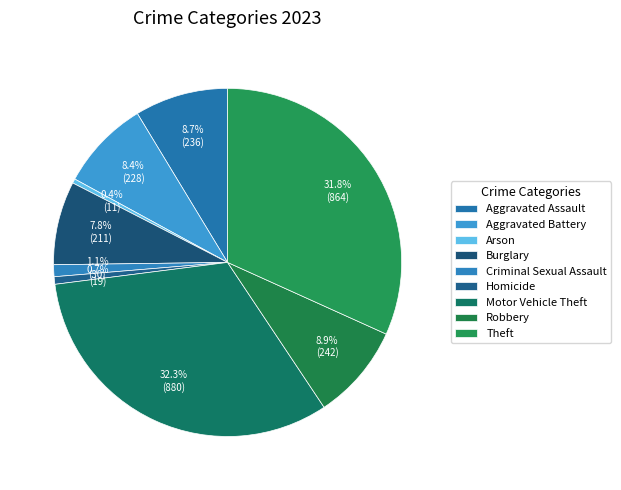

What percentage is NOT represented by Criminal Sexual Assault?

98.9%